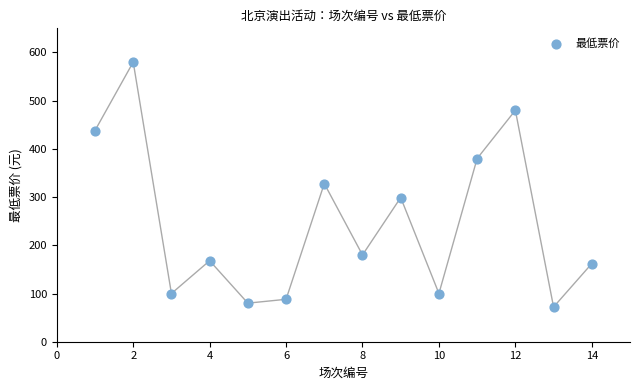

What is the range of Y values (max minus min)?

508